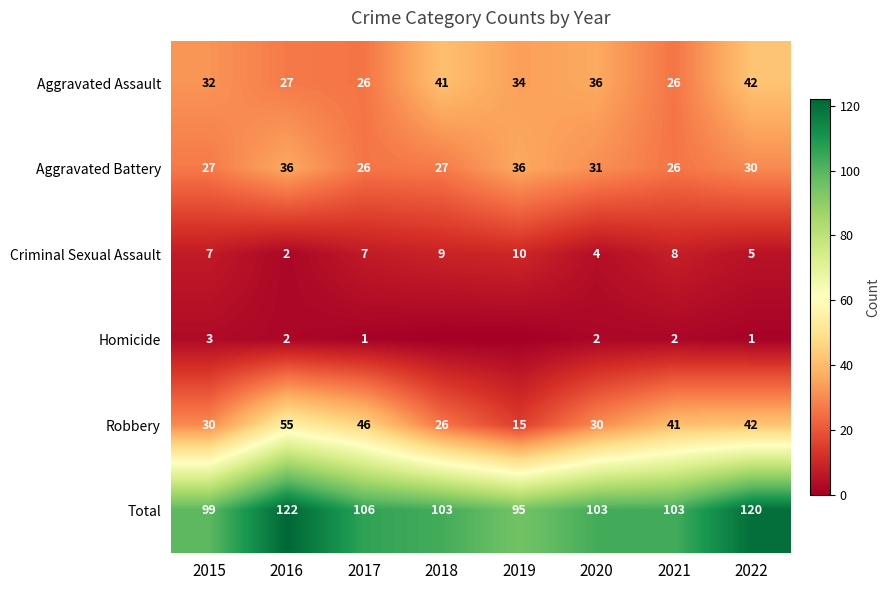

What is the spread (max minus min) of values at 2020?

101